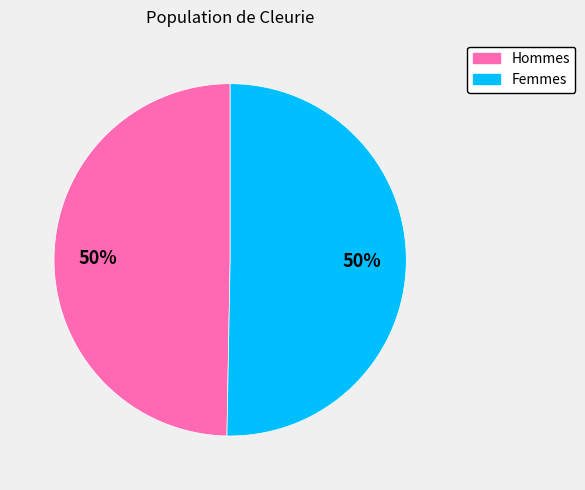

To the nearest percent, what is the average slice percentage?

50%